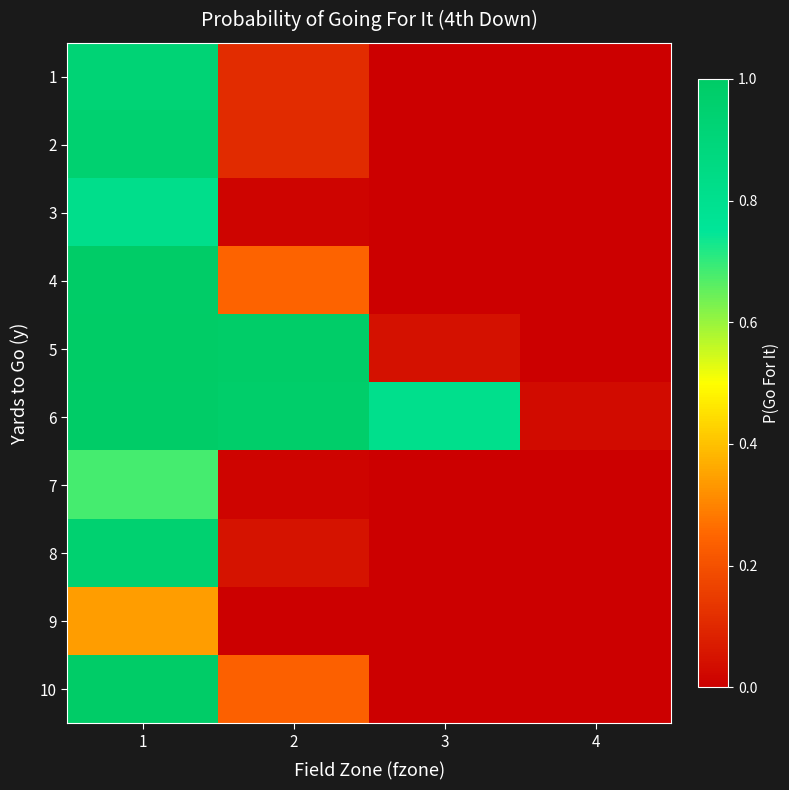

What is the difference between the highest and lowest values at 3?

0.8